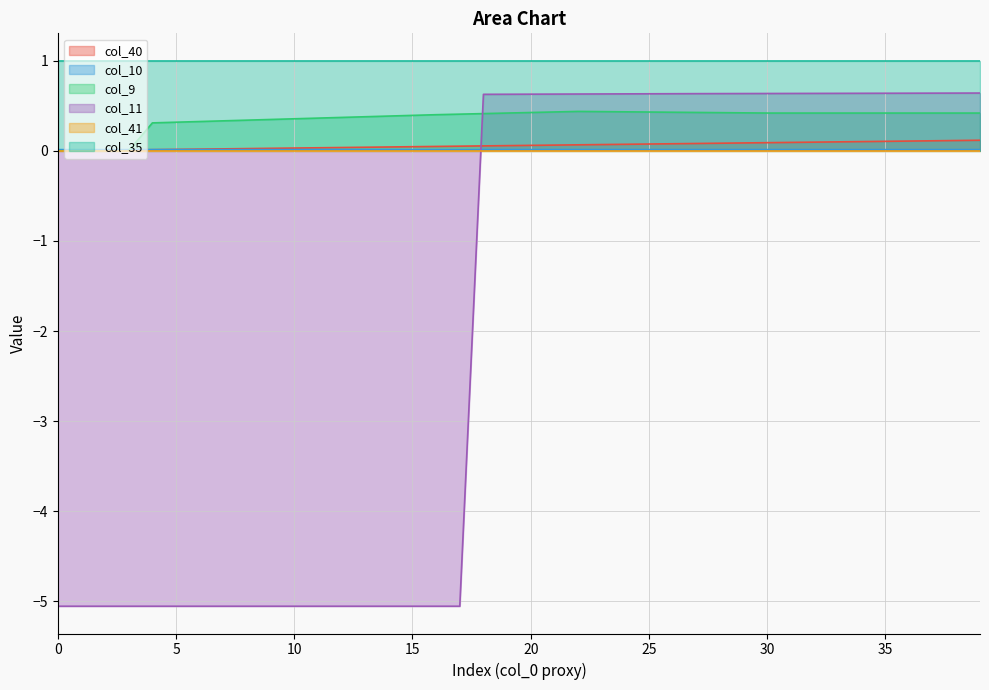

Which series has the widest spread of values?

col_11